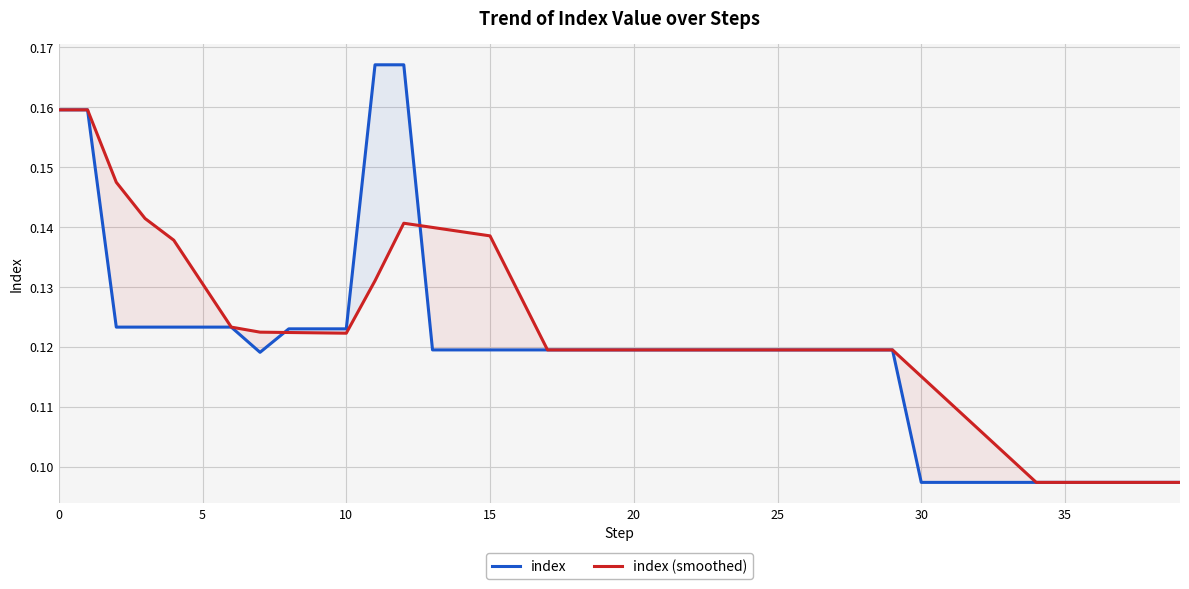

True or false: index has more than 2 points higher than both neighbors.

False